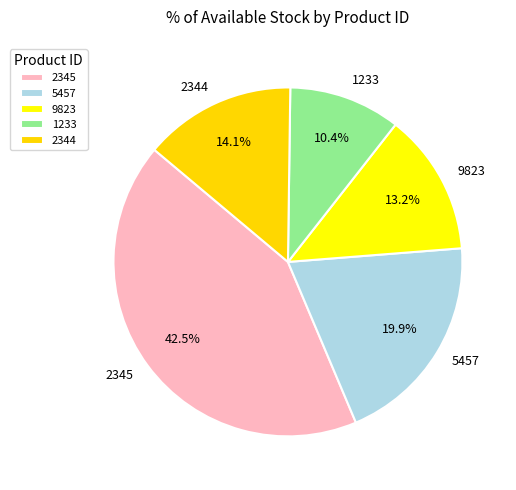

Rank the categories by value from highest to lowest.

2345, 5457, 2344, 9823, 1233